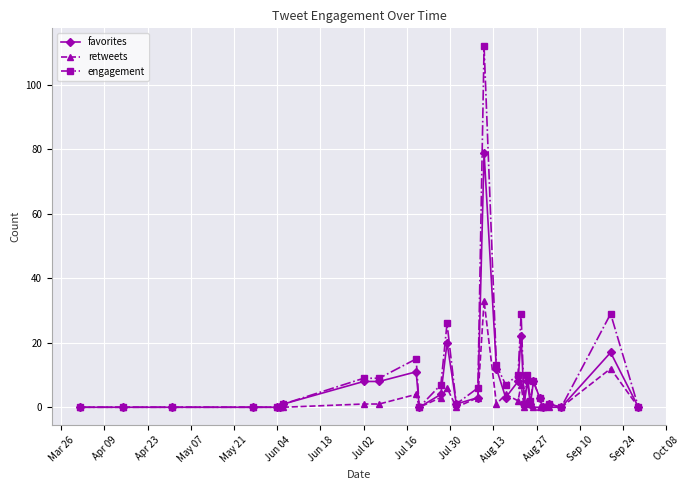

Which series has the widest spread of values?

engagement